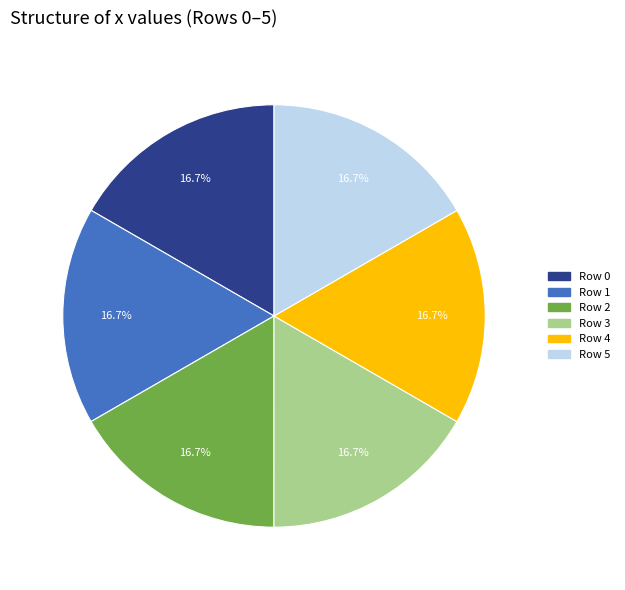

Count the number of slices in the pie.

6